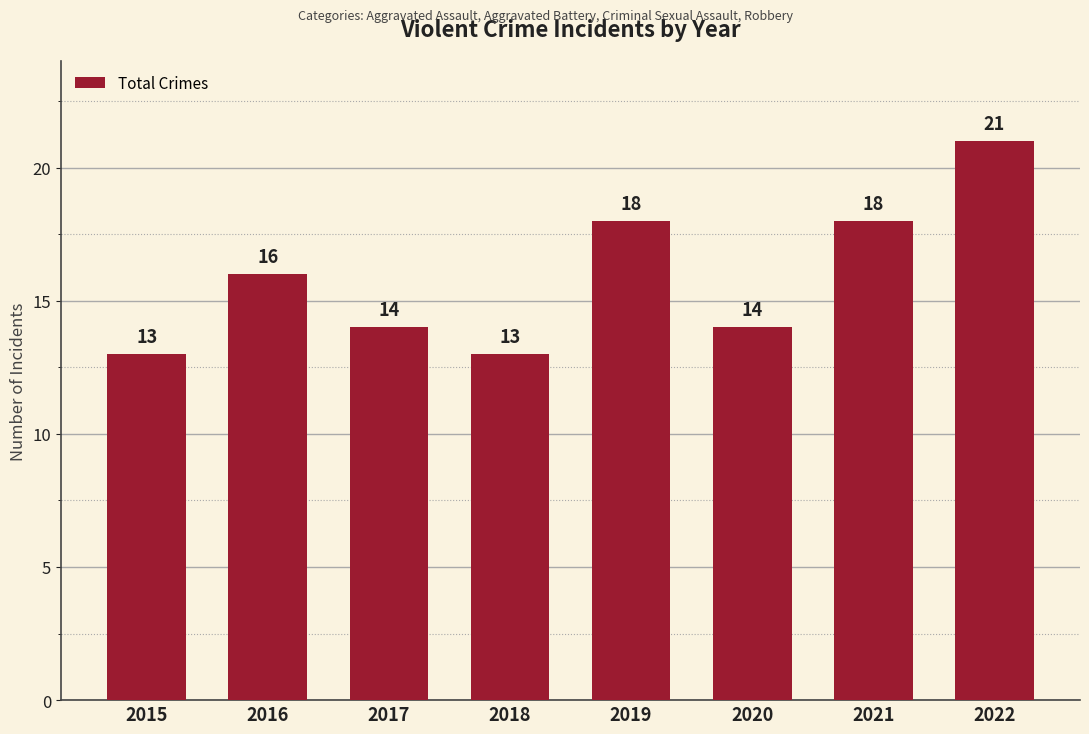

What is the difference between the maximum and minimum values?

8